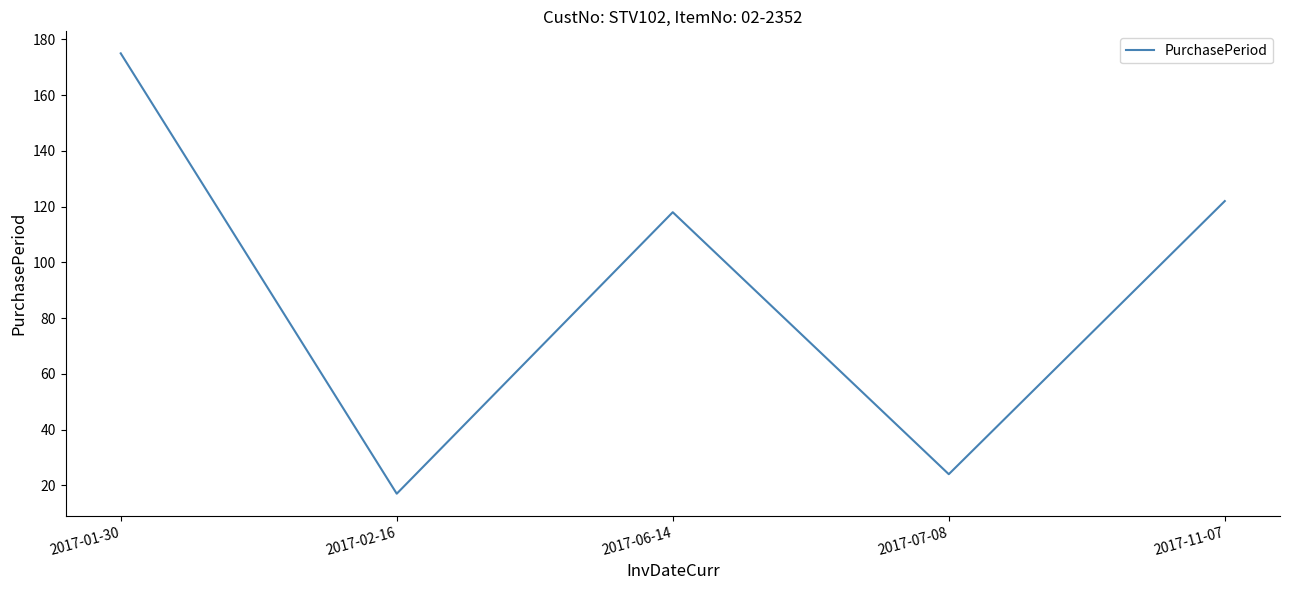

What position from the left is 2017-11-07?

5